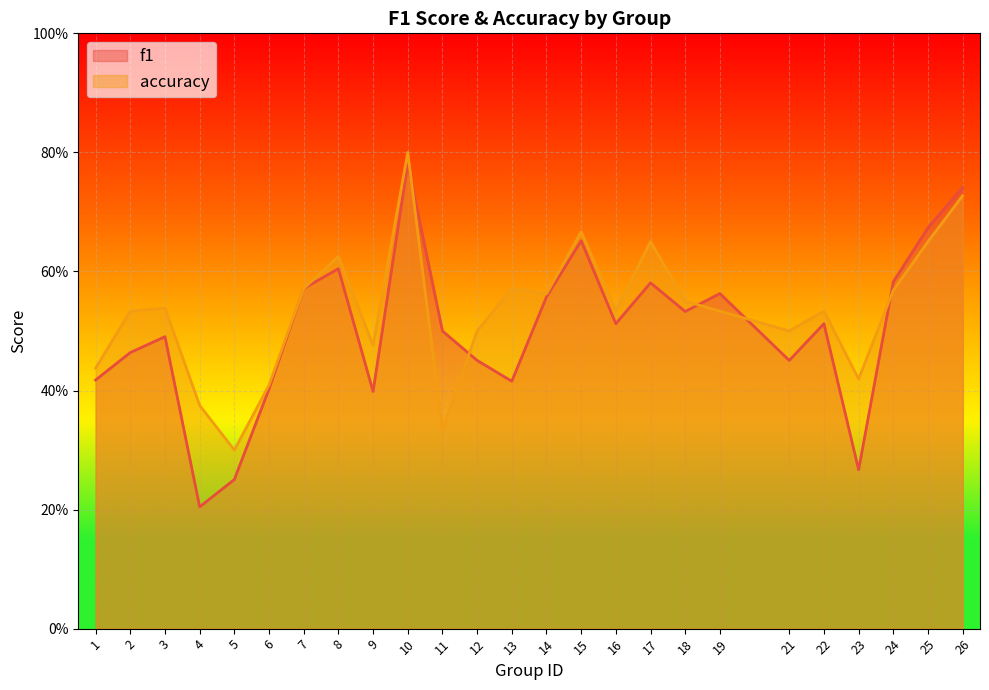

Reading left to right, list all the values displayed in this chart.

f1: 1=0.4	2=0.5	3=0.5	4=0.2	5=0.3	6=0.4	7=0.6	8=0.6	9=0.4	10=0.8	11=0.5	12=0.5	13=0.4	14=0.6	15=0.7	16=0.5	17=0.6	18=0.5	19=0.6	21=0.5	22=0.5	23=0.3	24=0.6	25=0.7	26=0.7
accuracy: 1=0.4	2=0.5	3=0.5	4=0.4	5=0.3	6=0.4	7=0.6	8=0.6	9=0.5	10=0.8	11=0.3	12=0.5	13=0.6	14=0.6	15=0.7	16=0.5	17=0.7	18=0.6	19=0.5	21=0.5	22=0.5	23=0.4	24=0.6	25=0.7	26=0.7